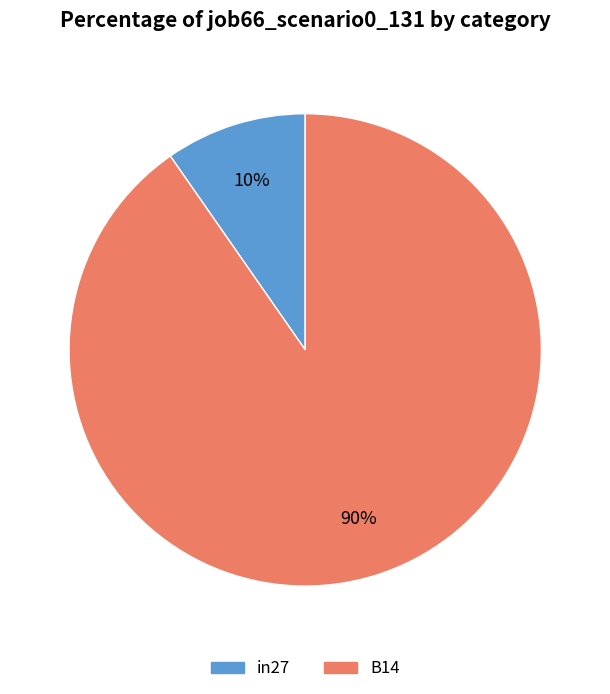

How many slices are in this pie chart?

2